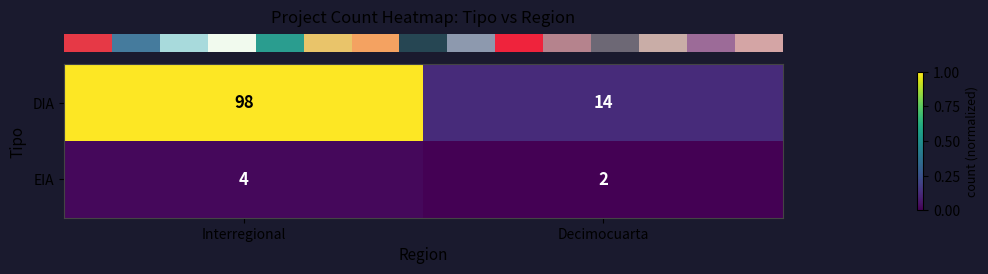

How many values in the DIA series are below 98?

1